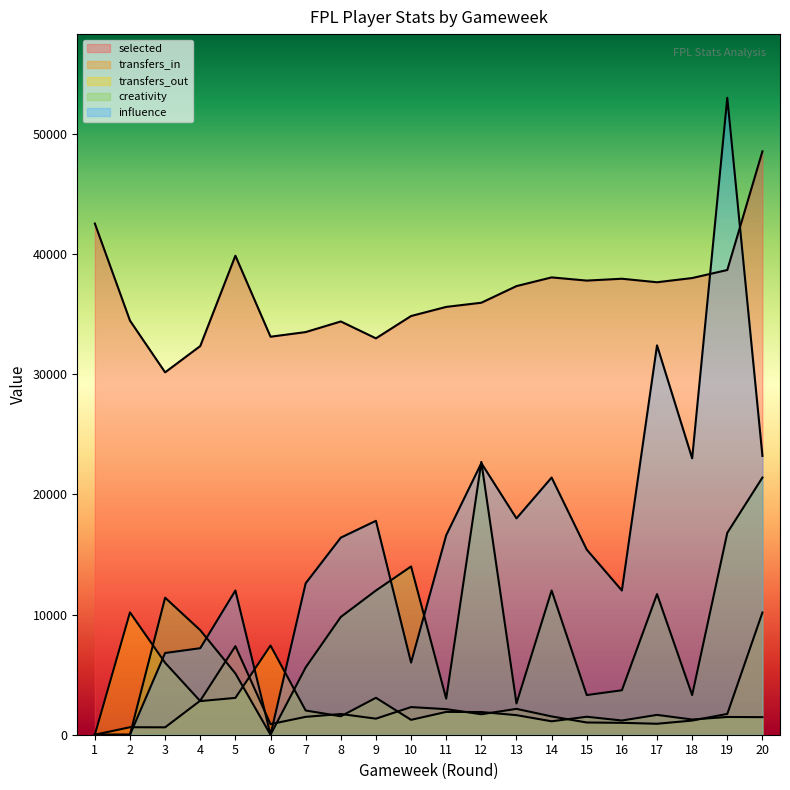

How many categories are shown in the chart?

20